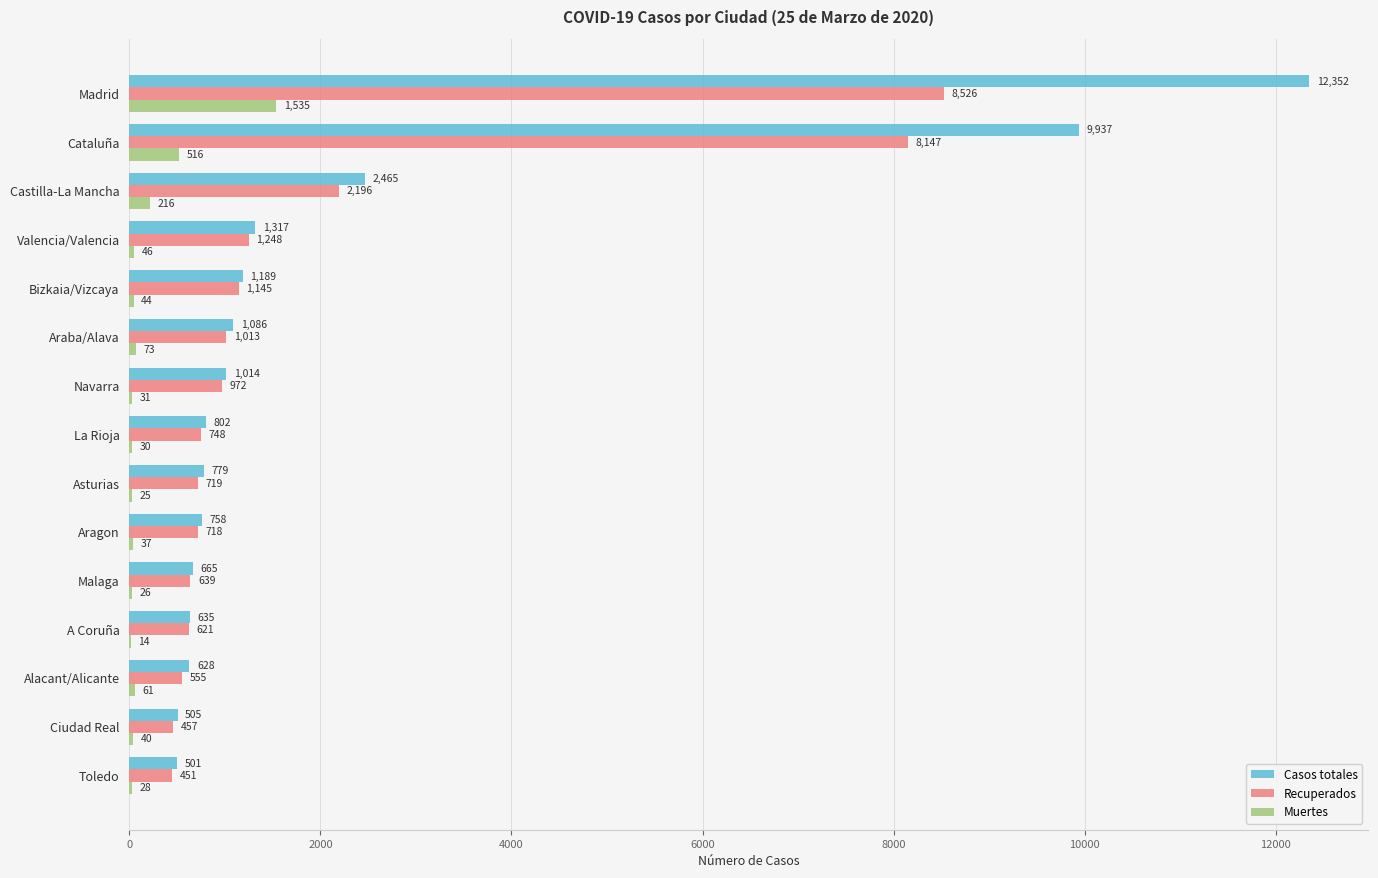

What is the maximum value for Recuperados?

8526